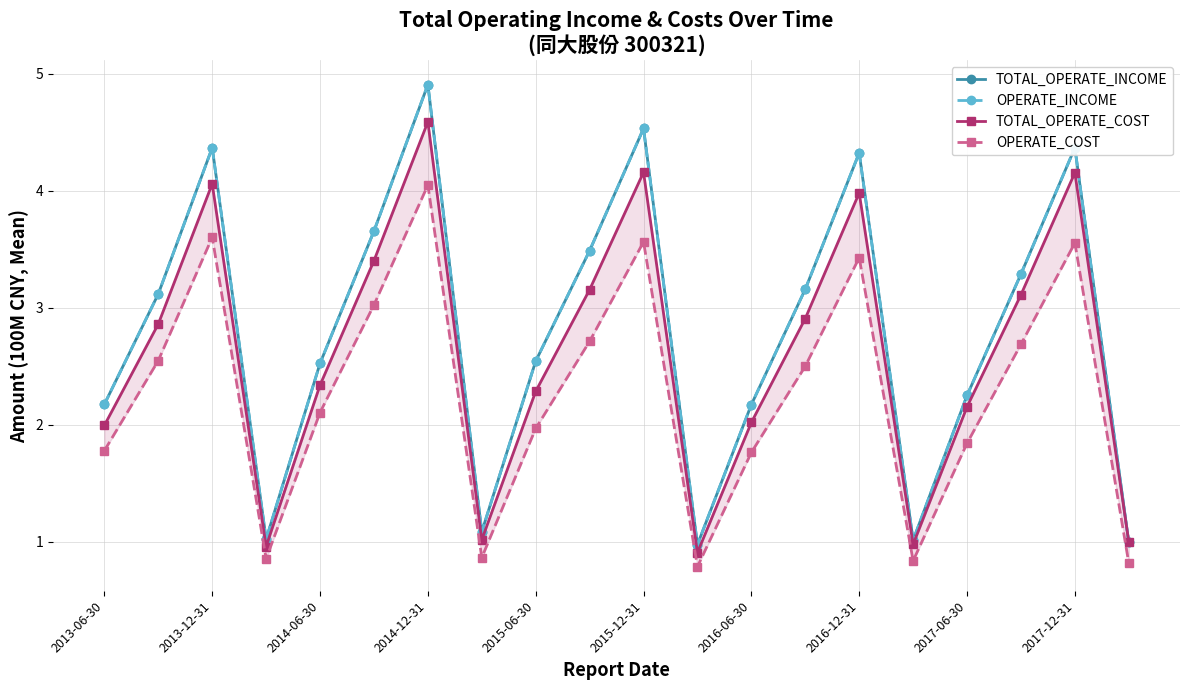

What is the greatest value displayed?

4.9